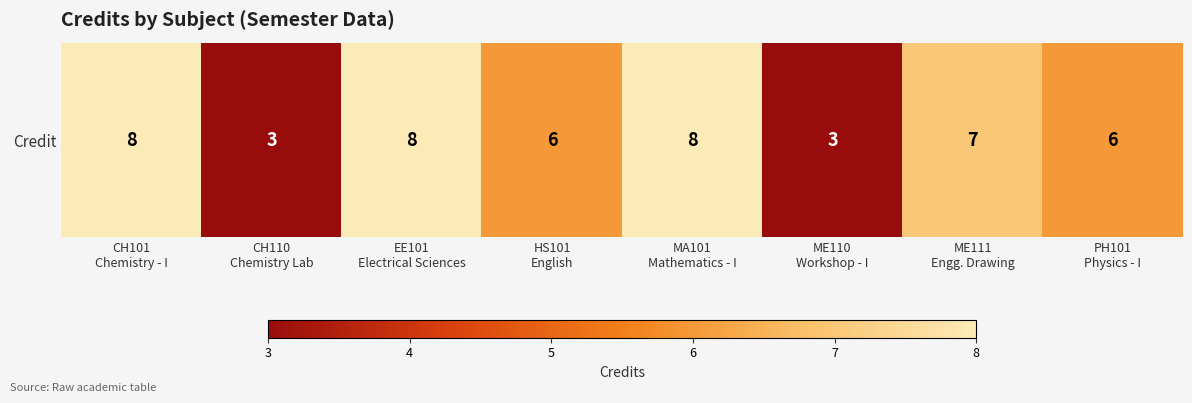

Is it true that the value at ME110
Workshop - I is 2?

False